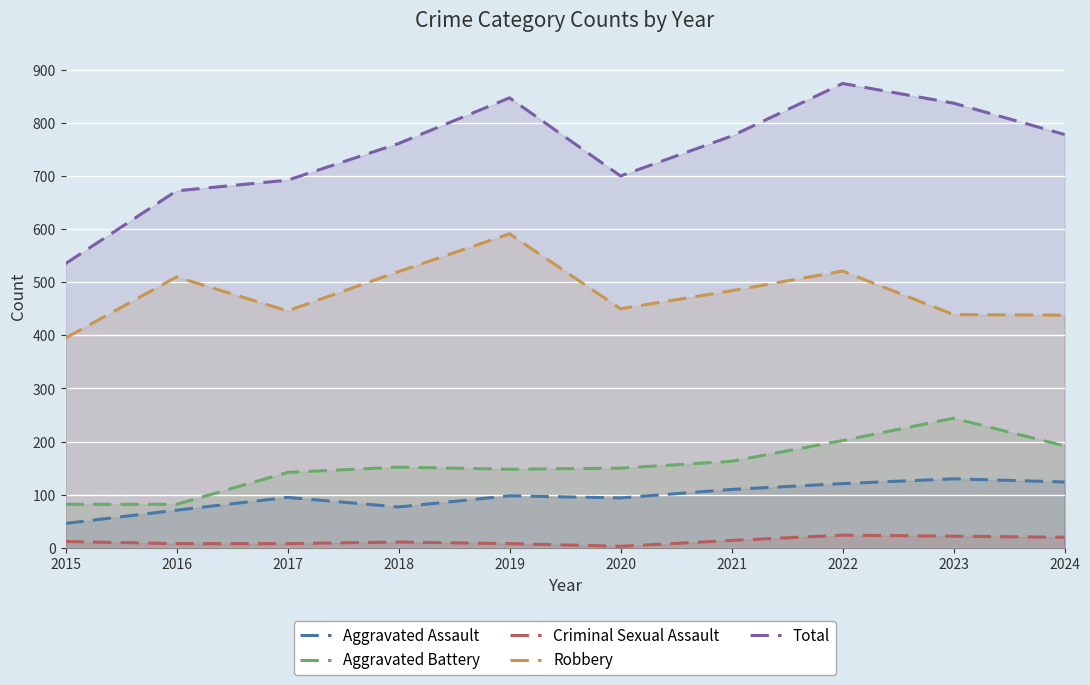

What is the value of the Total point at the 1st from the left?

535